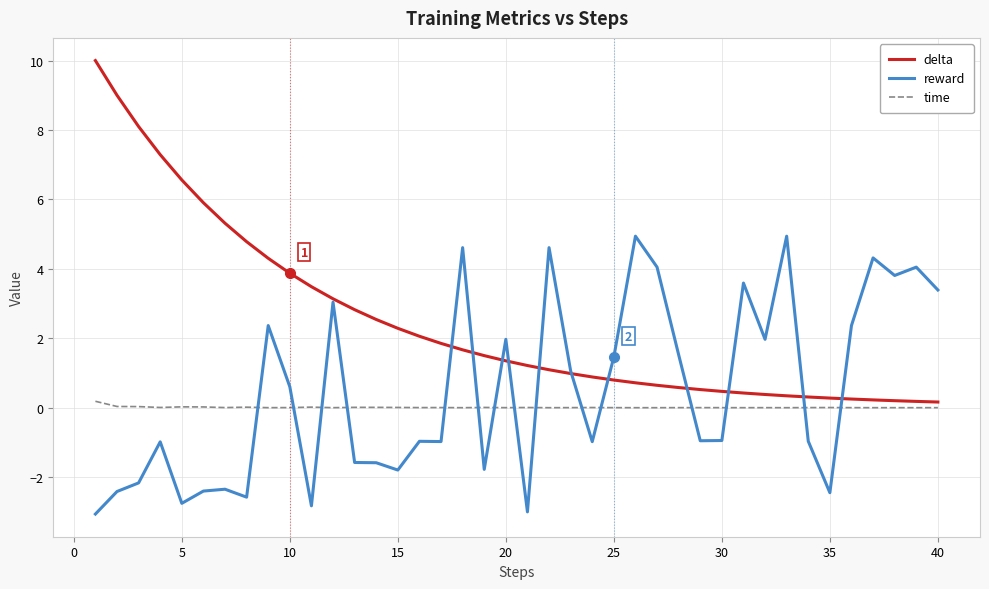

Which series has the largest total across all categories?

delta